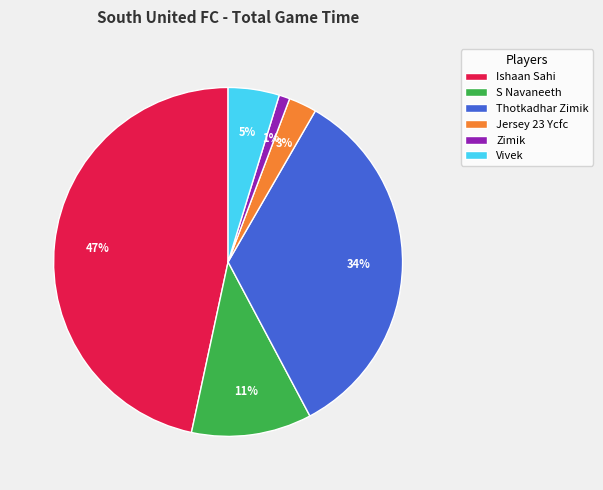

Does Jersey 23 Ycfc represent more than half of the total?

No